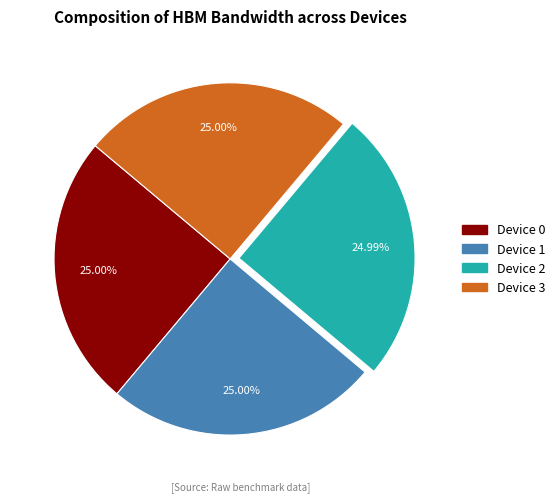

Is it true that Device 2 is 36% of the pie?

False